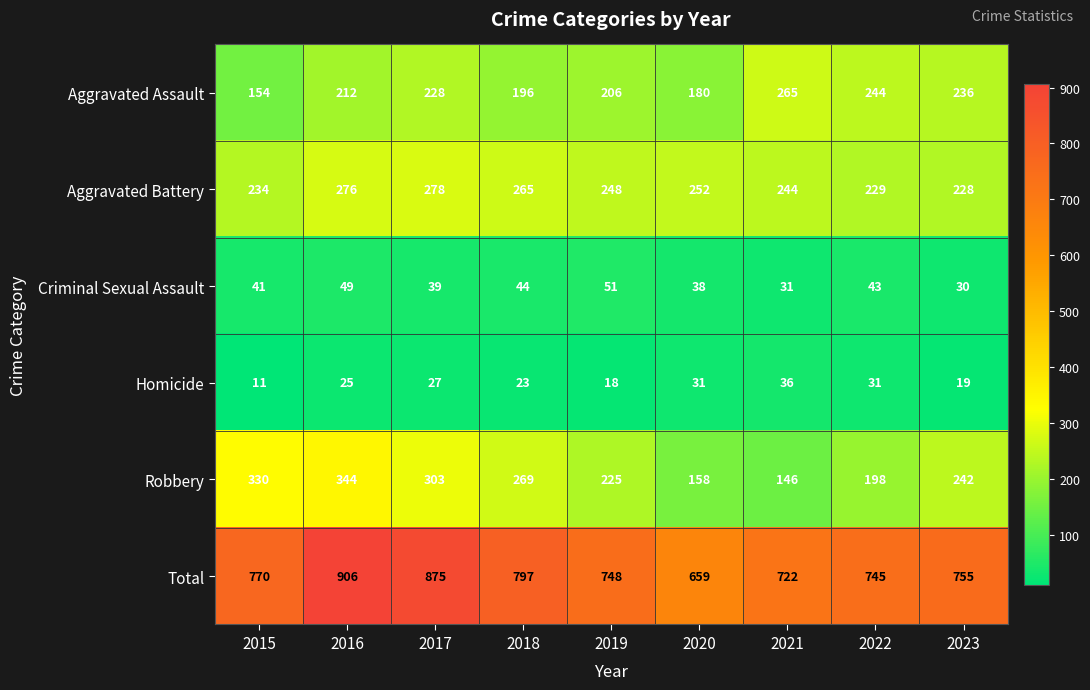

Rank the series at 2019 from lowest to highest value.

Homicide, Criminal Sexual Assault, Aggravated Assault, Robbery, Aggravated Battery, Total